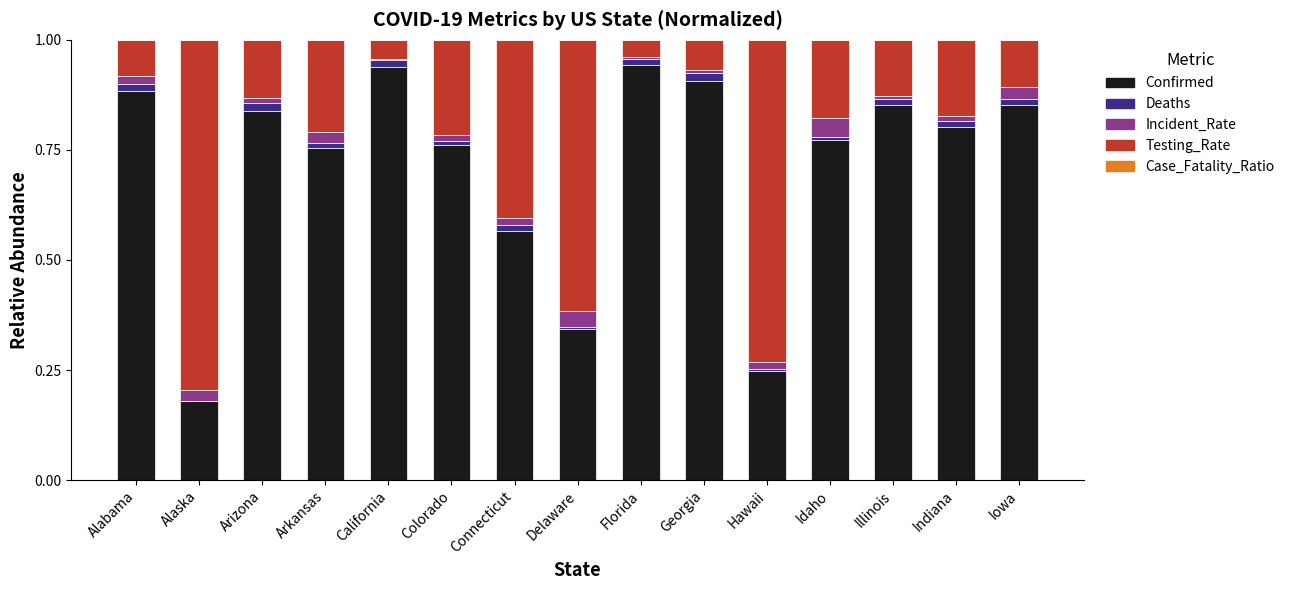

The Confirmed series shows 0.5 at Idaho. True or false?

False